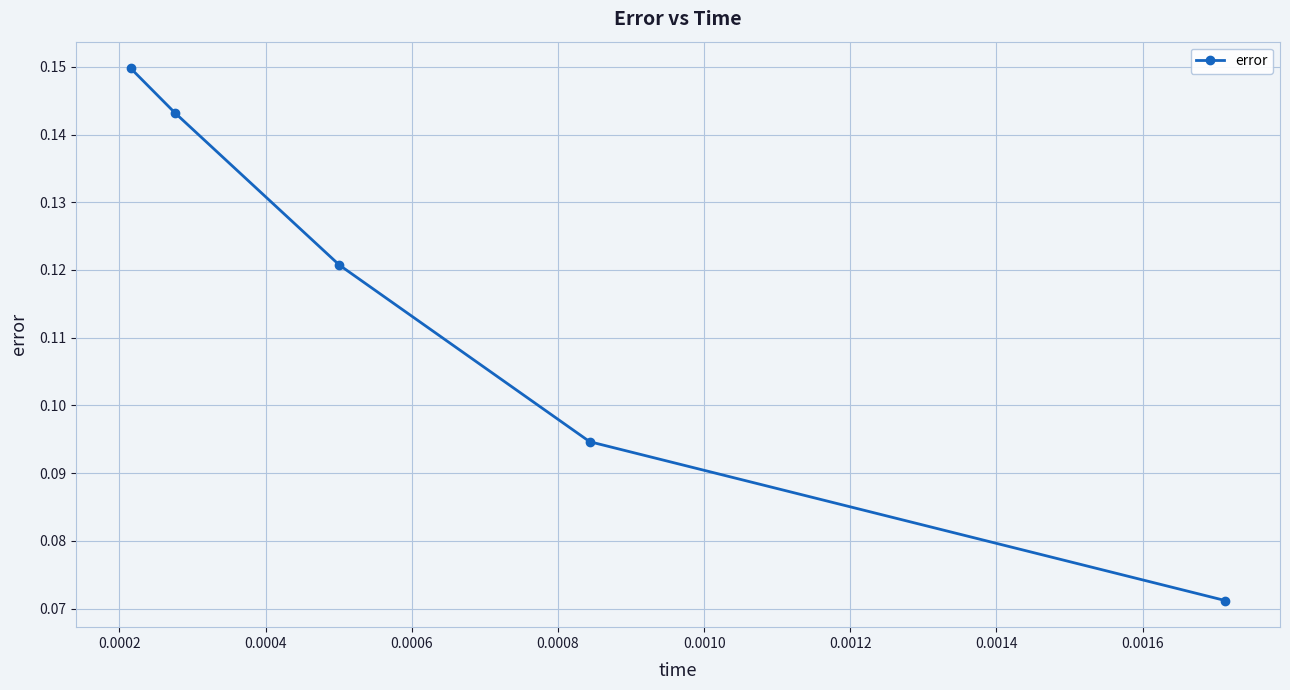

True or false: there are more than 2 points higher than both neighbors.

False